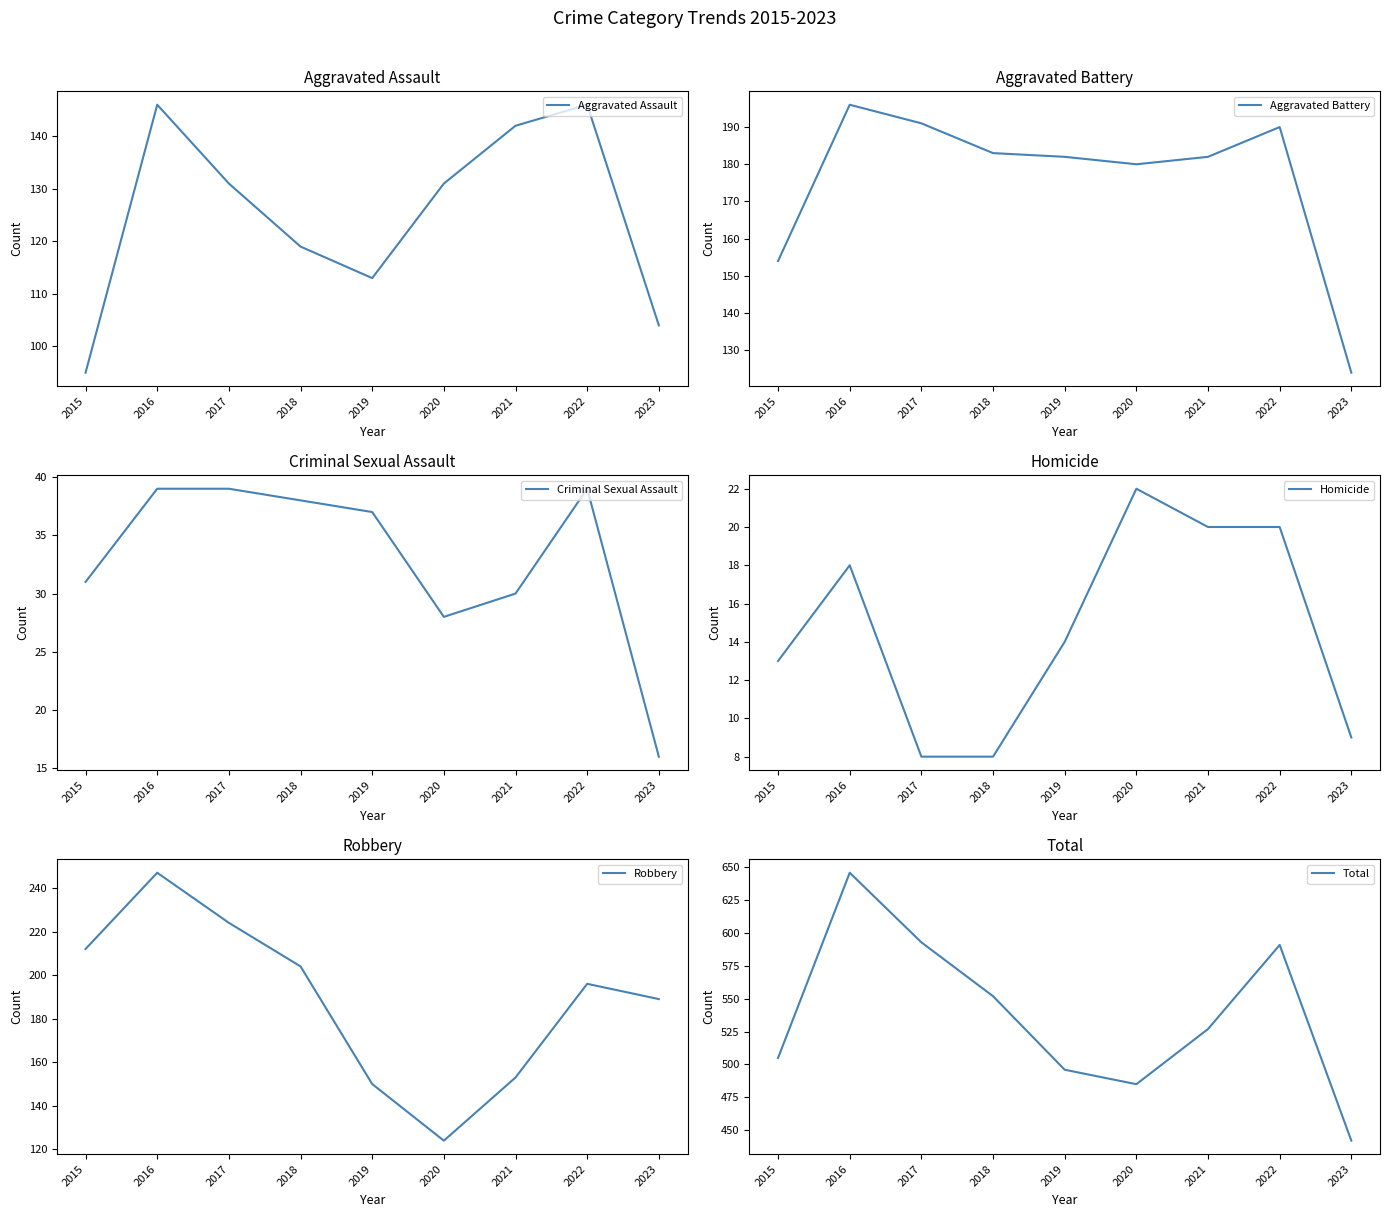

At which label does Total first exceed 527?

2016